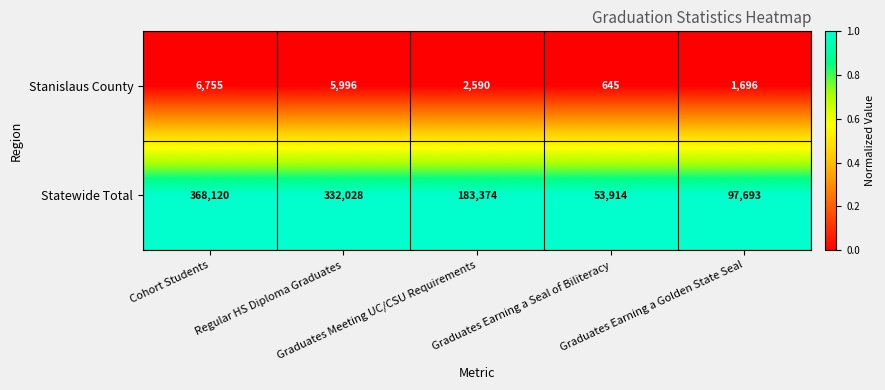

What is the difference between the maximum and second lowest values in the Stanislaus County series?

5059